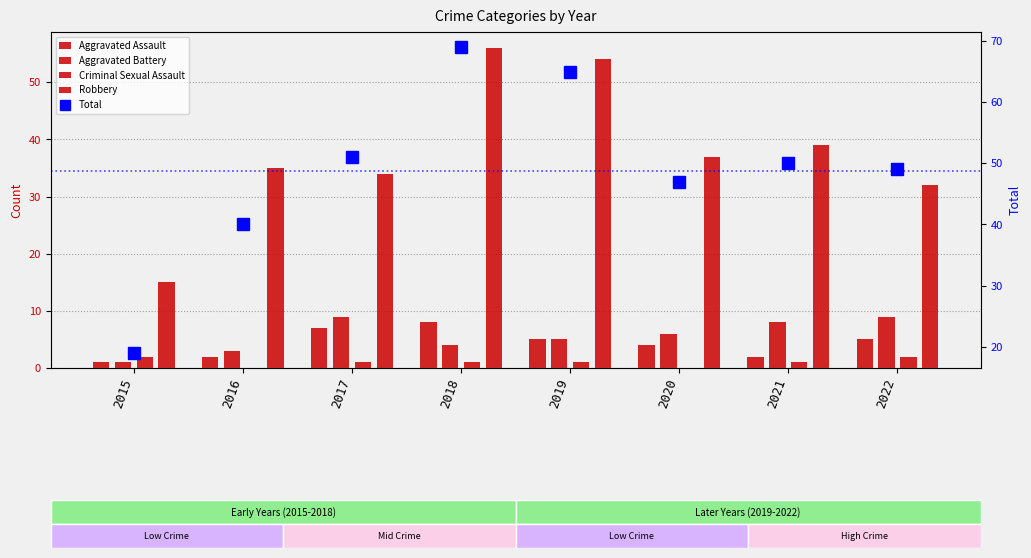

Which has a higher value, 2016 or 2018?

2018